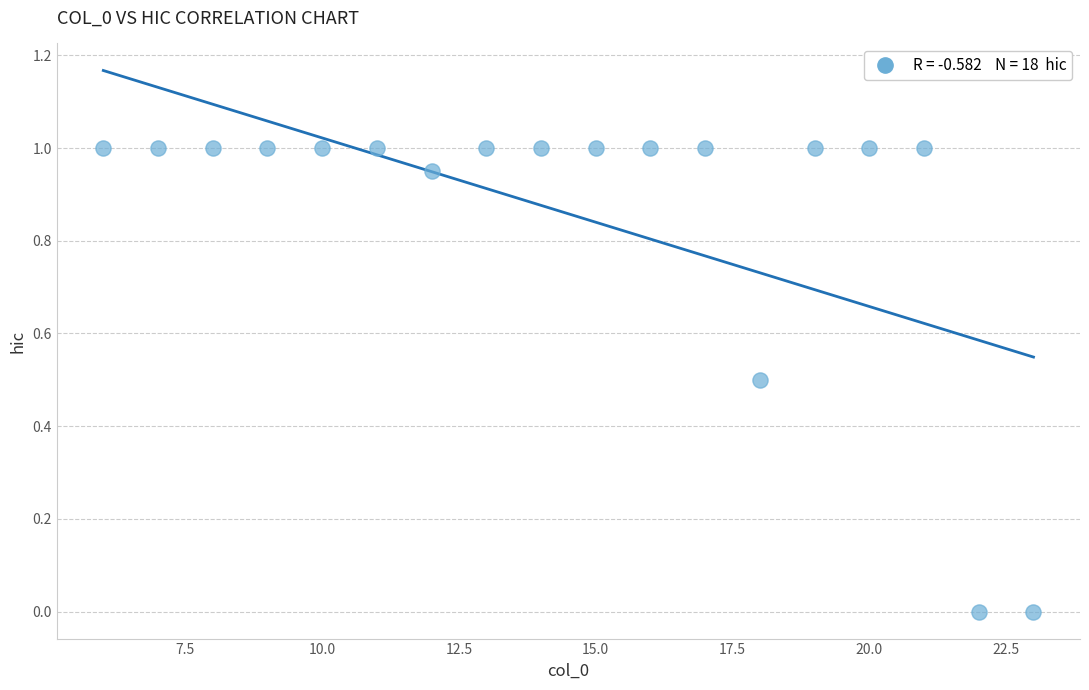

What is the range of Y values (max minus min)?

1.0